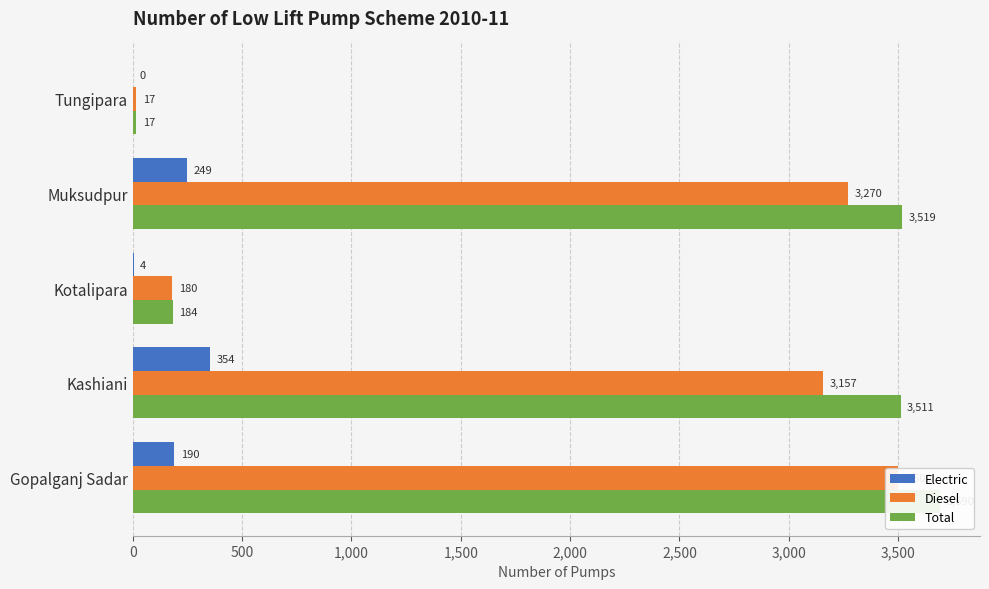

What is the highest value of the Diesel series?

3500